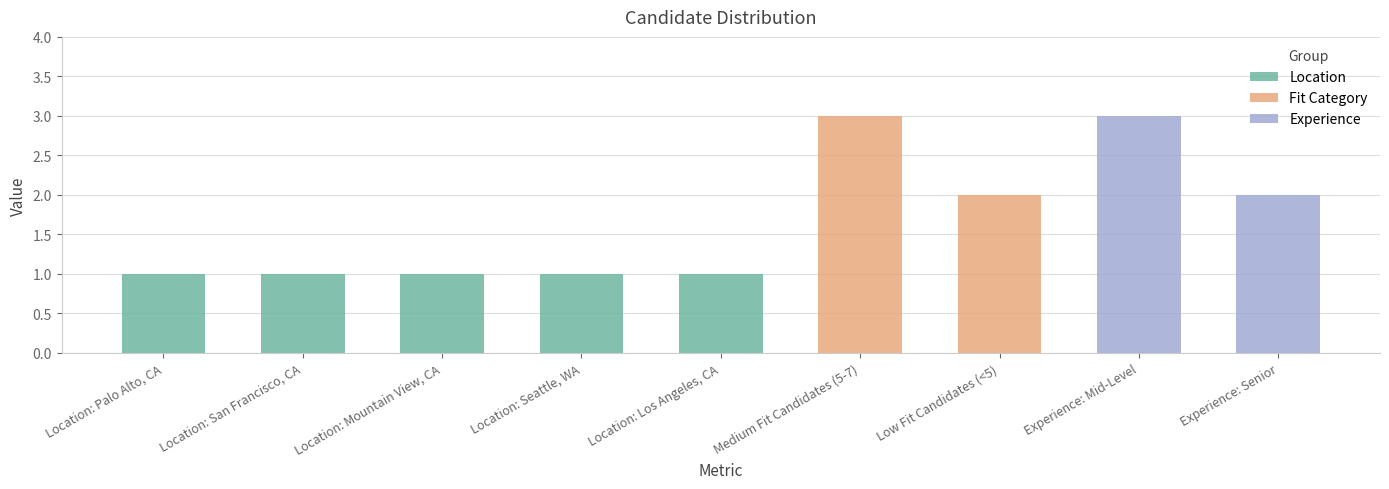

At which category does the chart reach its minimum across all series?

Location: Palo Alto, CA